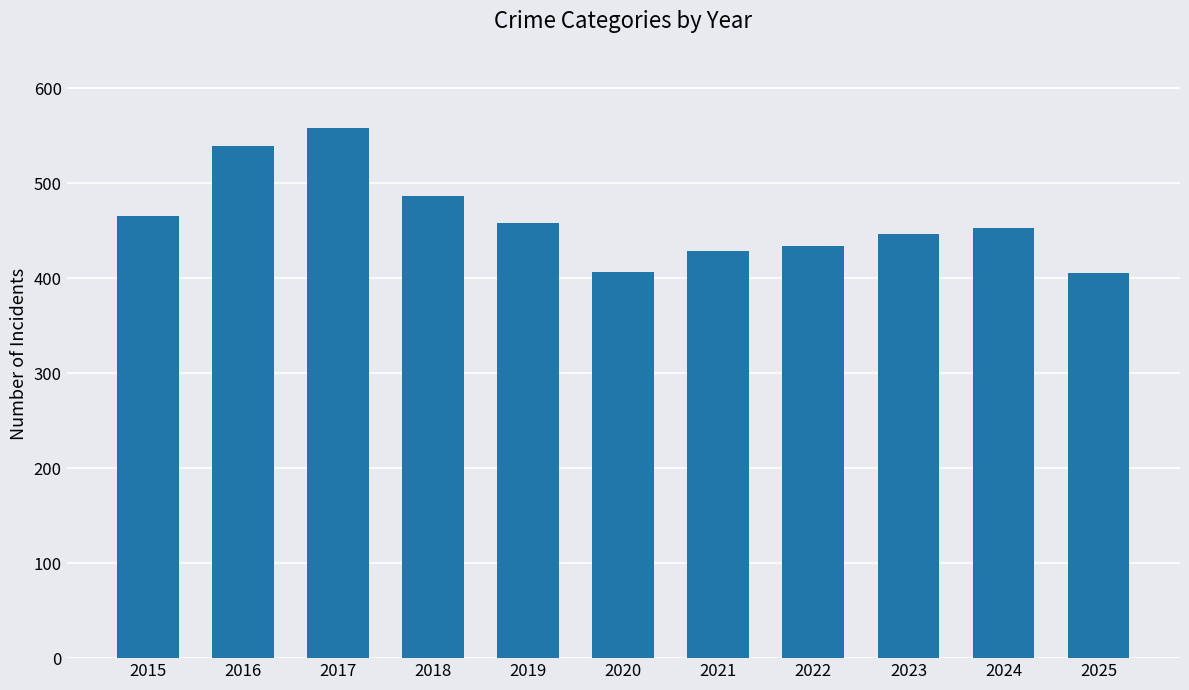

What is the maximum value shown in the chart?

558